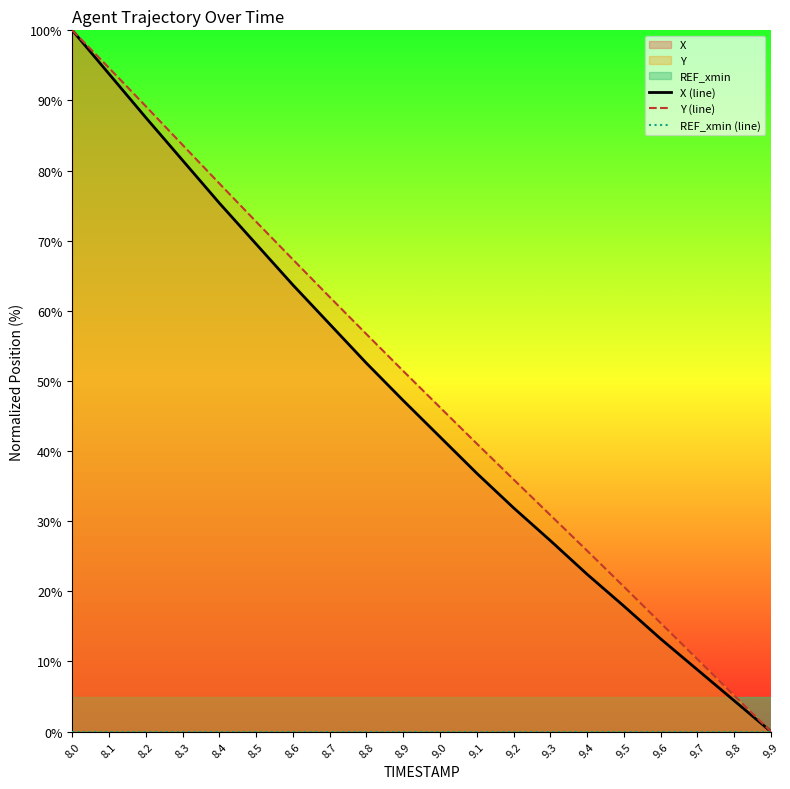

At which label does Y (line) reach its minimum?

9.9